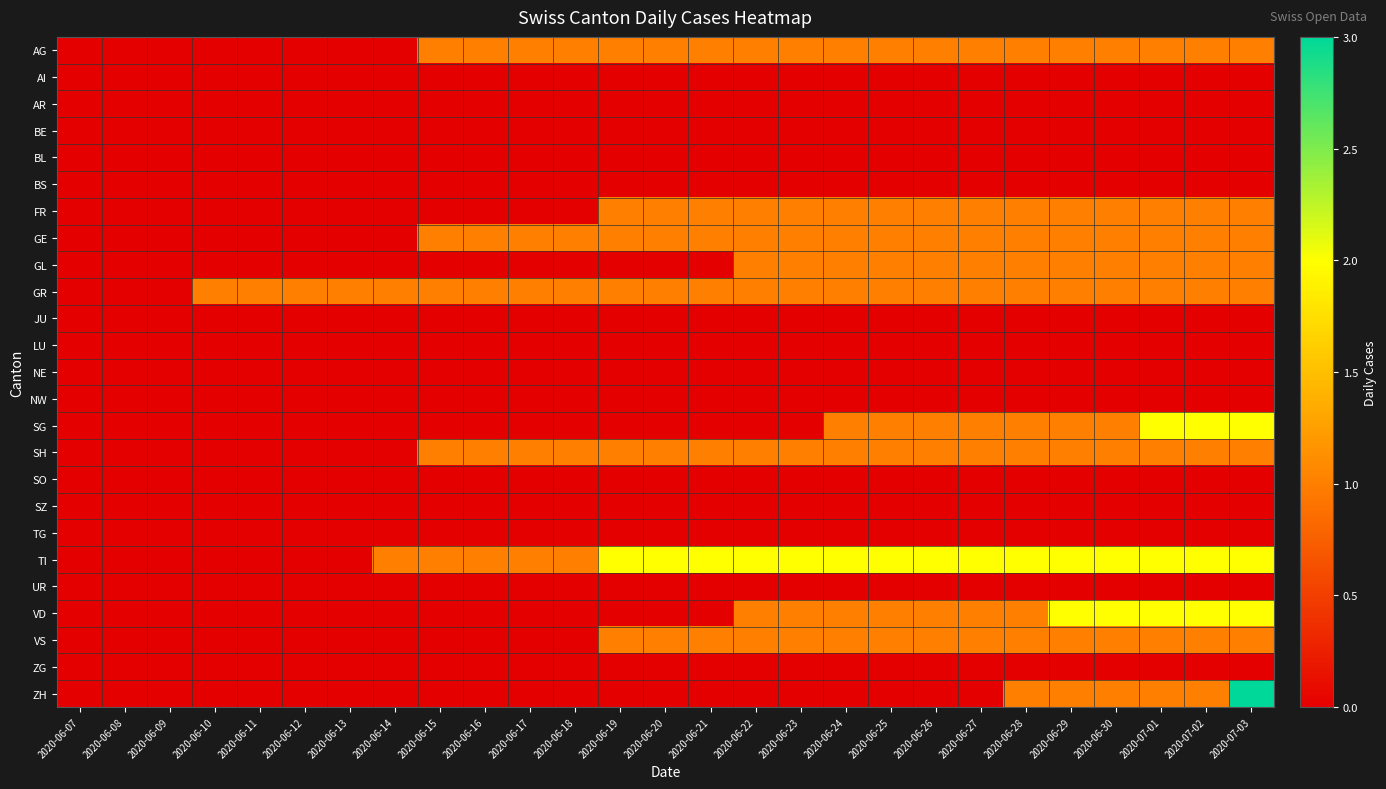

Between 2020-06-20 and 2020-06-22, which is larger?

2020-06-20